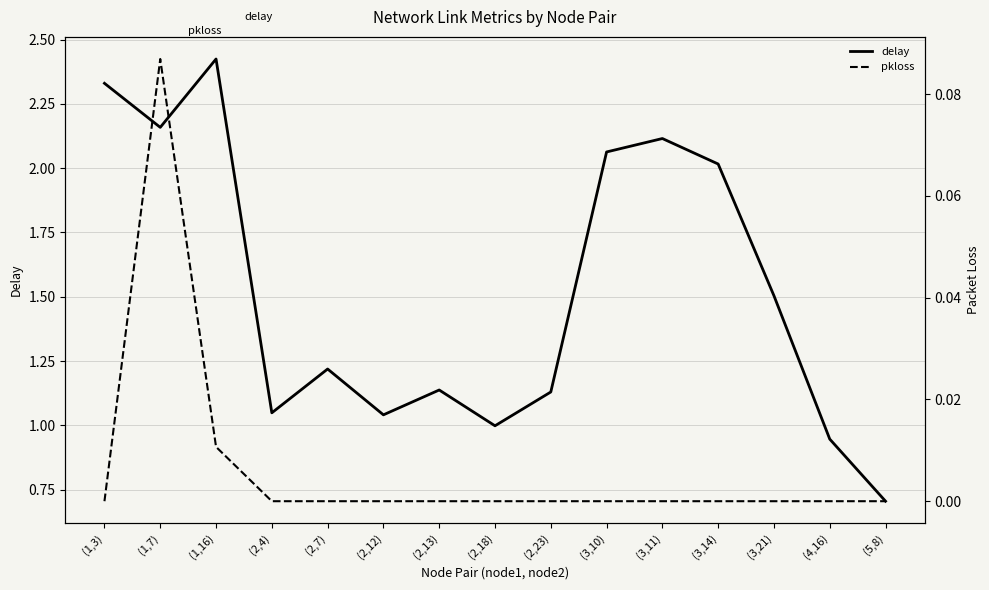

How many distinct data groups are displayed?

2